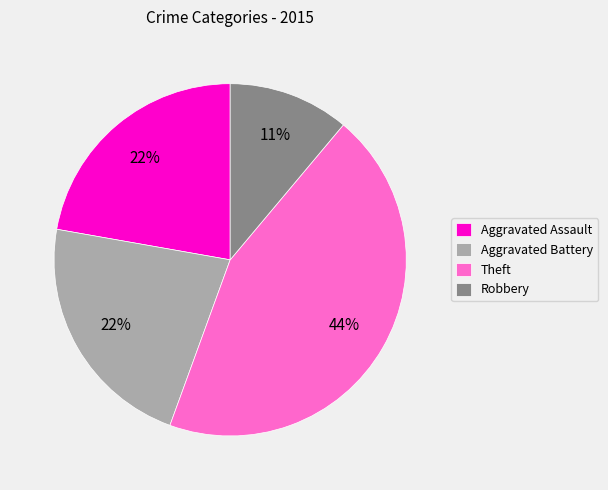

Is there any slice that represents more than half of the pie?

No